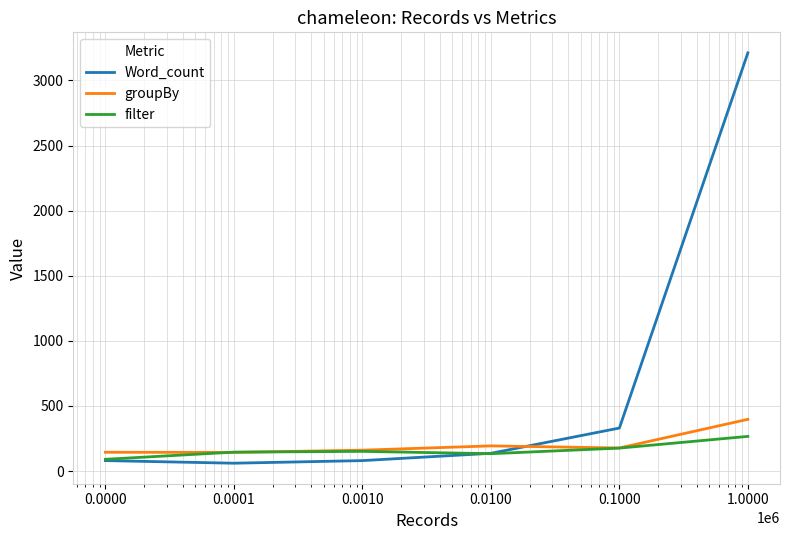

After their last crossing, which series has the higher values: groupBy or Word_count?

Word_count